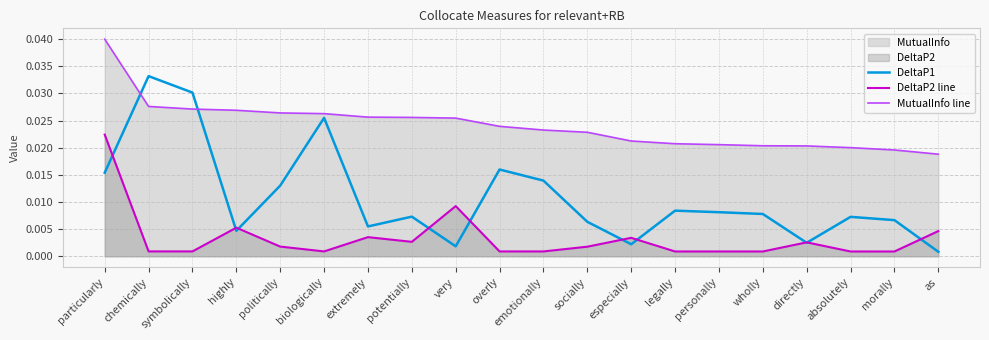

Count the MutualInfo line values in the range 0 to 1.

20